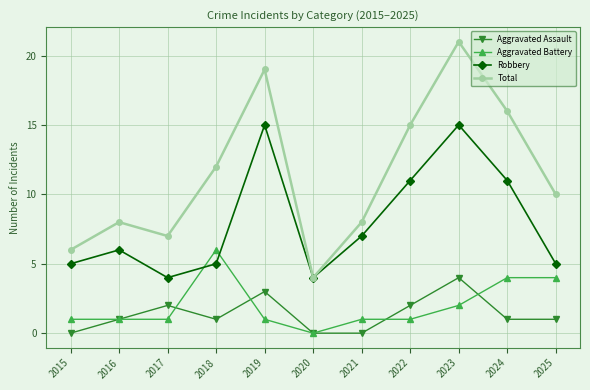

How many interior local peaks does the Aggravated Assault series have?

3